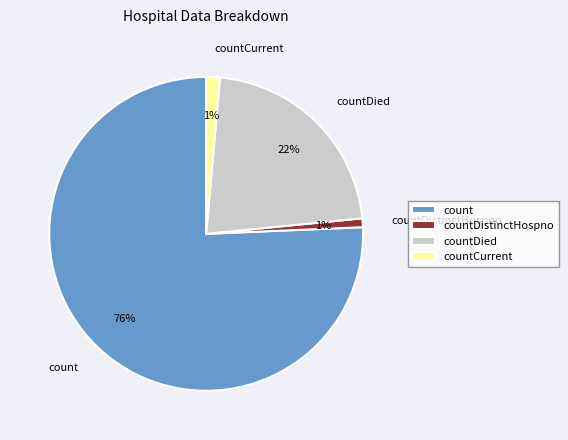

Which has a higher value, countDied or count?

count